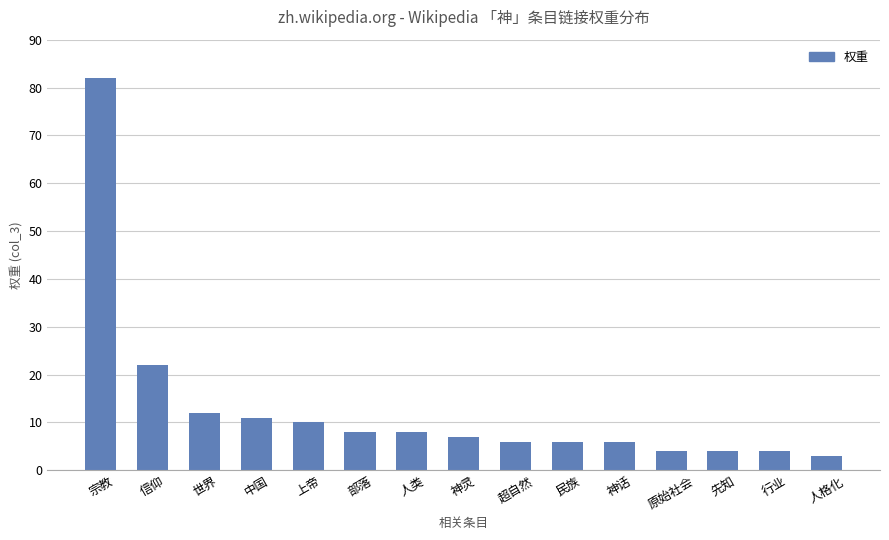

How many data points does each series have?

15